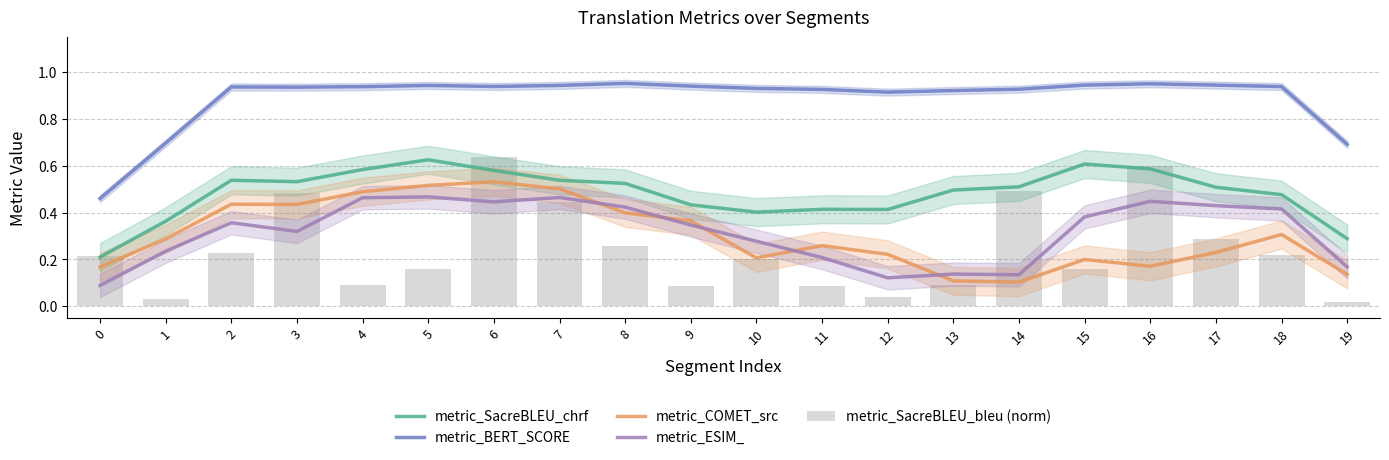

What is the maximum value shown in the chart?

1.0